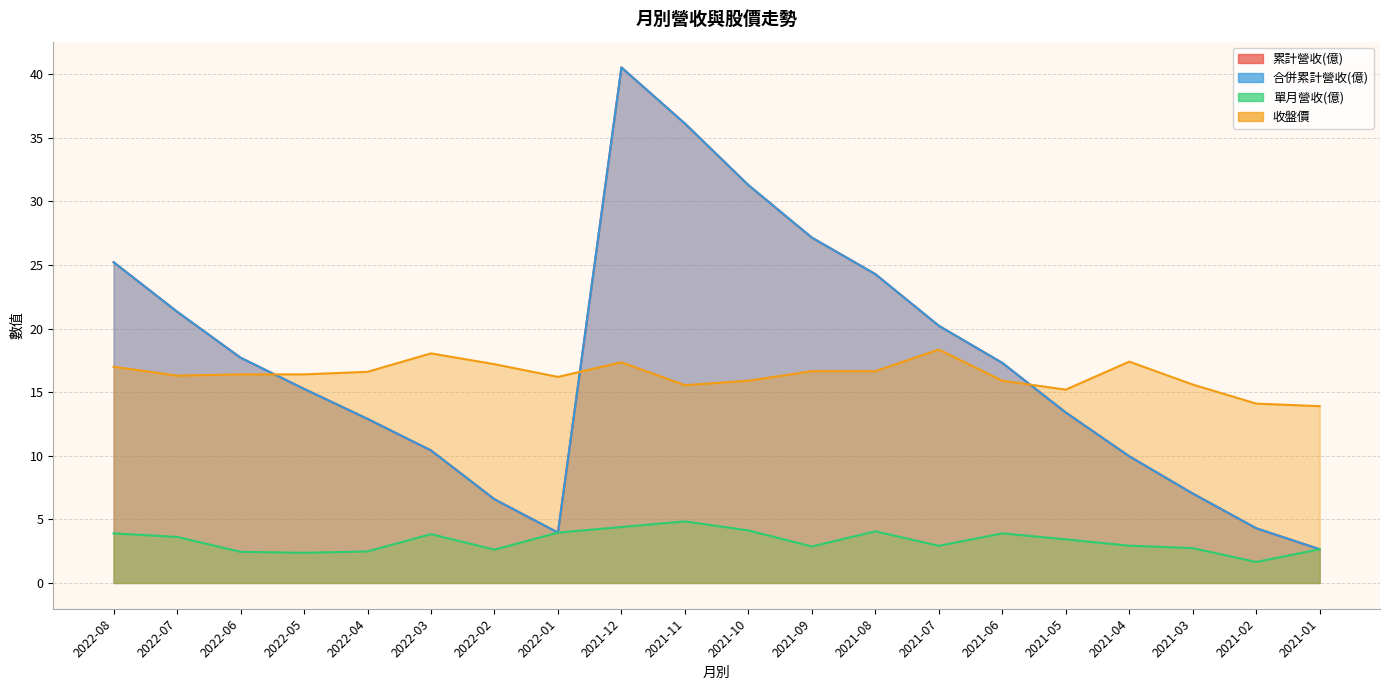

What is the smallest value displayed?

1.6